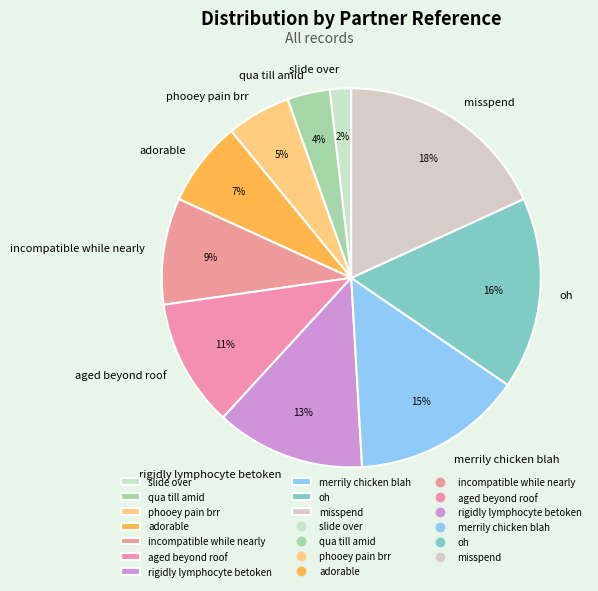

To the nearest percent, what percentage of the pie is merrily chicken blah?

15%